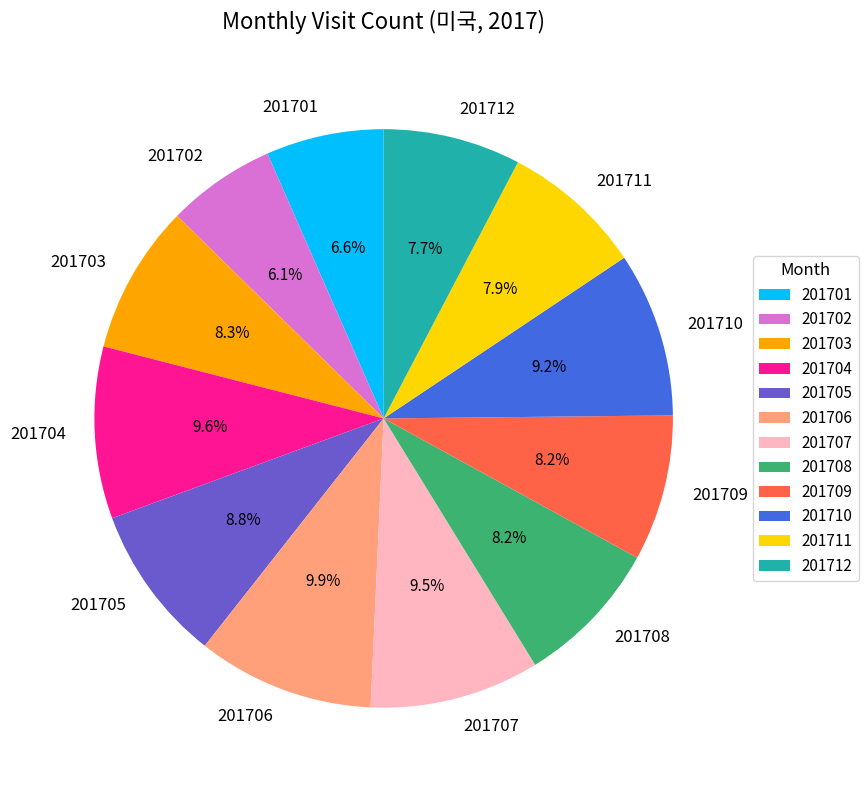

True or false: 201712 accounts for 8% of the total.

True